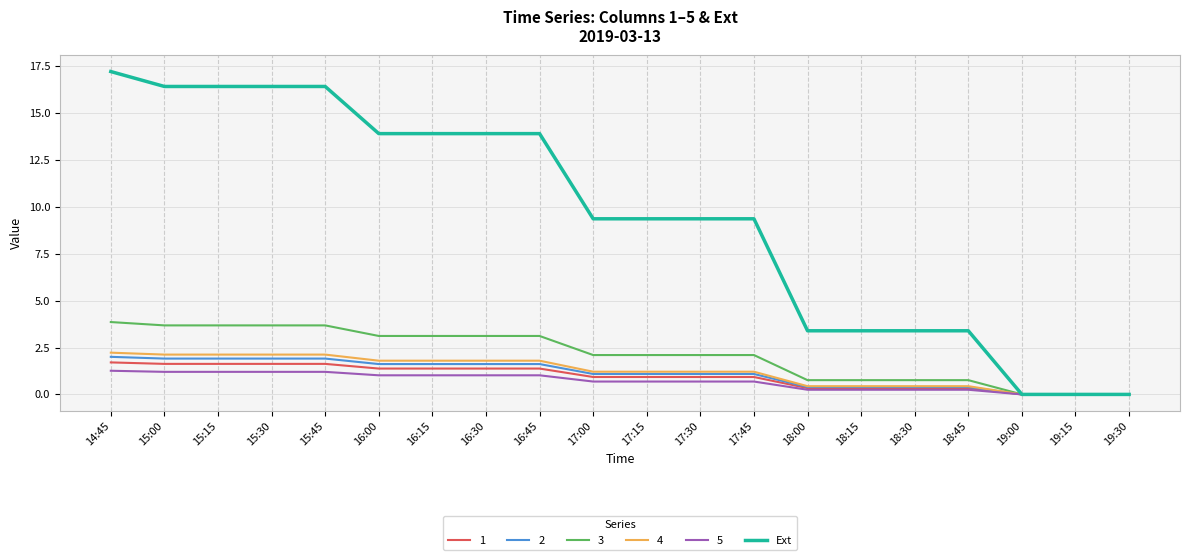

Is this an area chart (filled region under the line)?

No